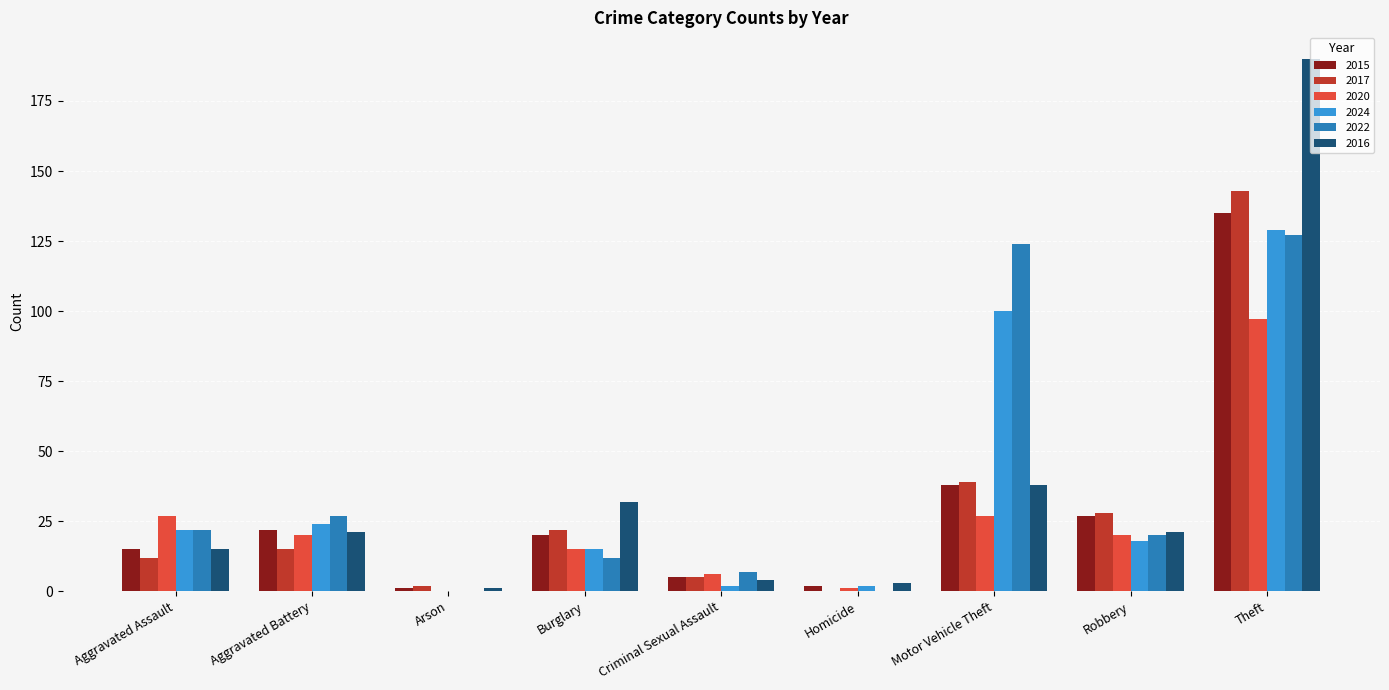

What is the difference between the 2024 values at Arson and Theft?

129